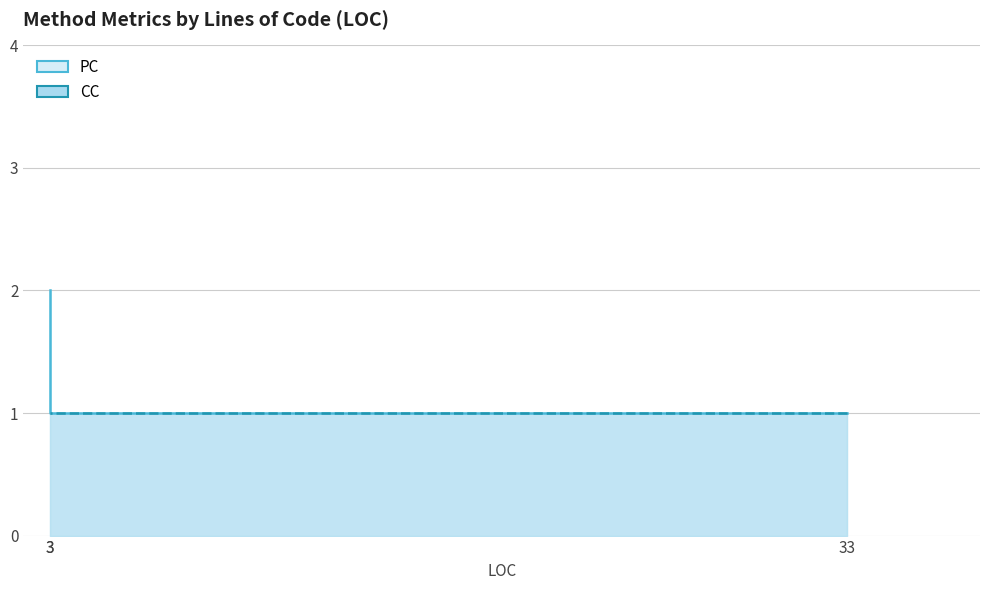

Approximately how many times larger is the value at 33 compared to 3?

0.5